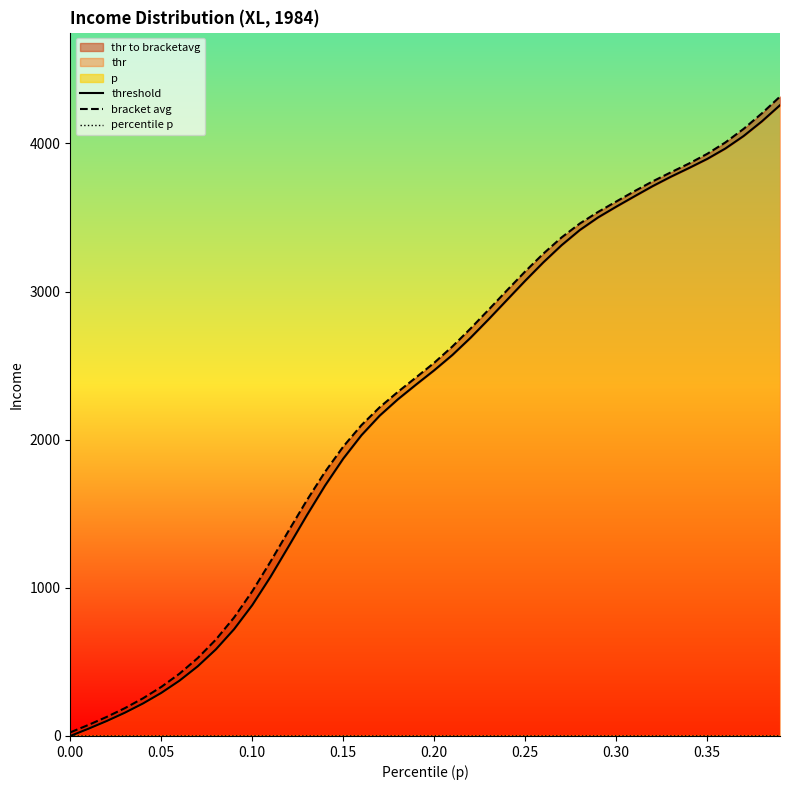

At which label does threshold first exceed 2468?

0.20